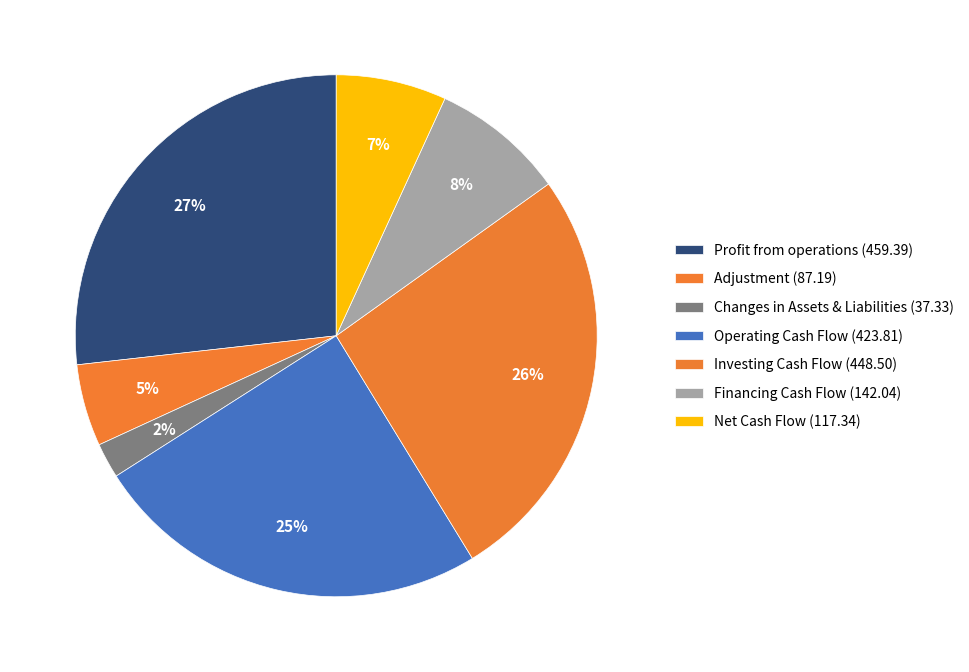

To the nearest percent, what percentage of the pie is Investing Cash Flow?

26%